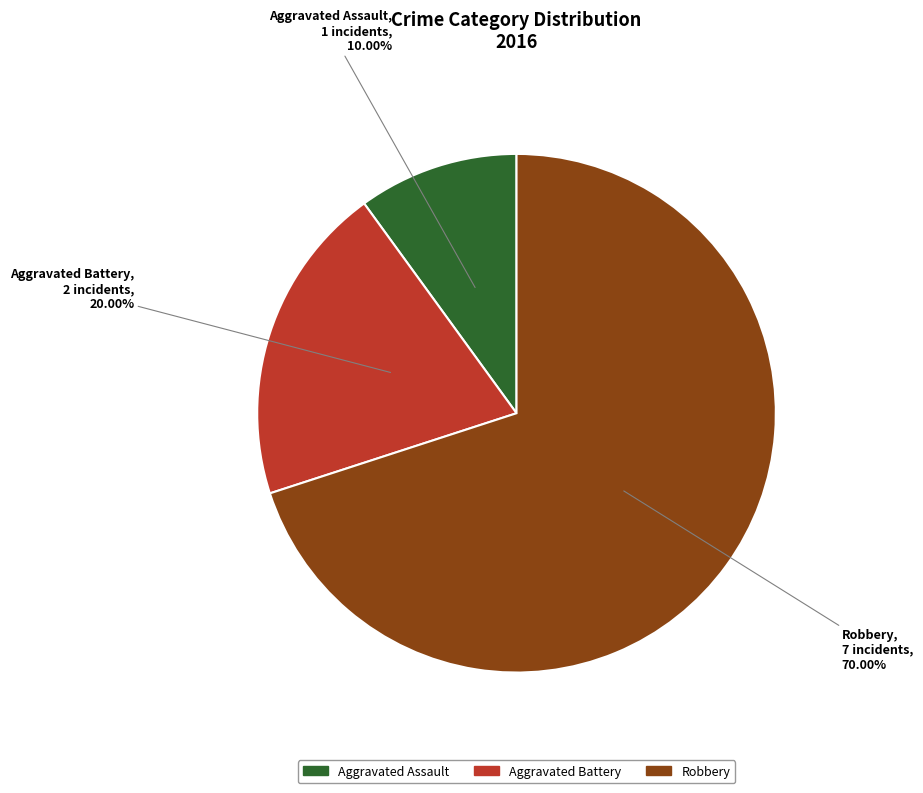

What is the largest slice in the pie chart?

Robbery